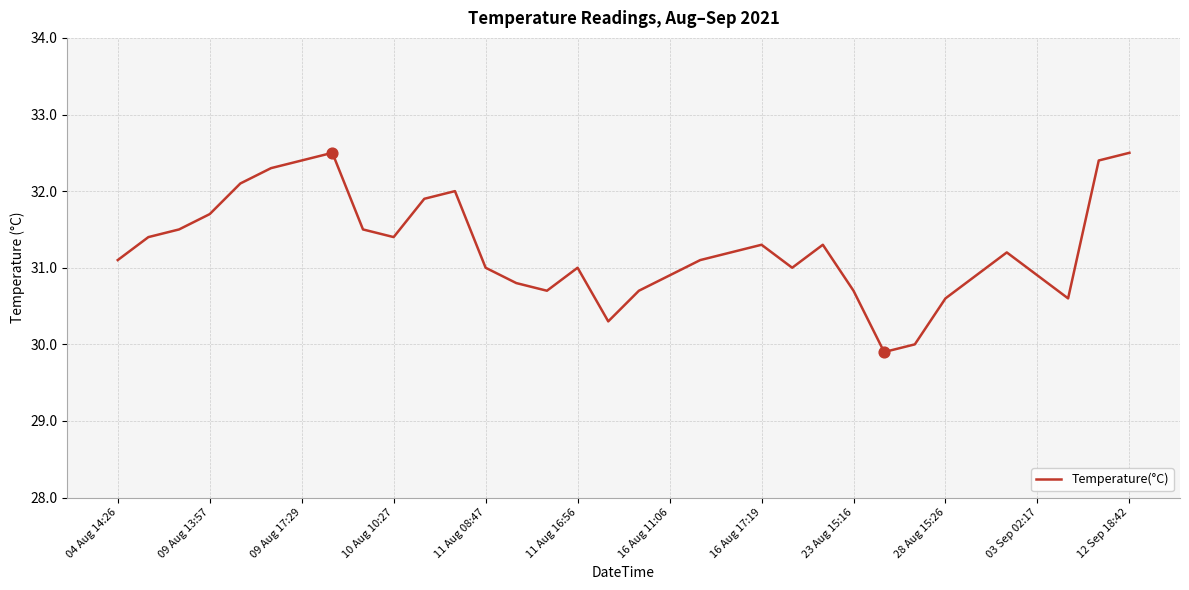

What is the difference between the maximum and minimum values?

2.6